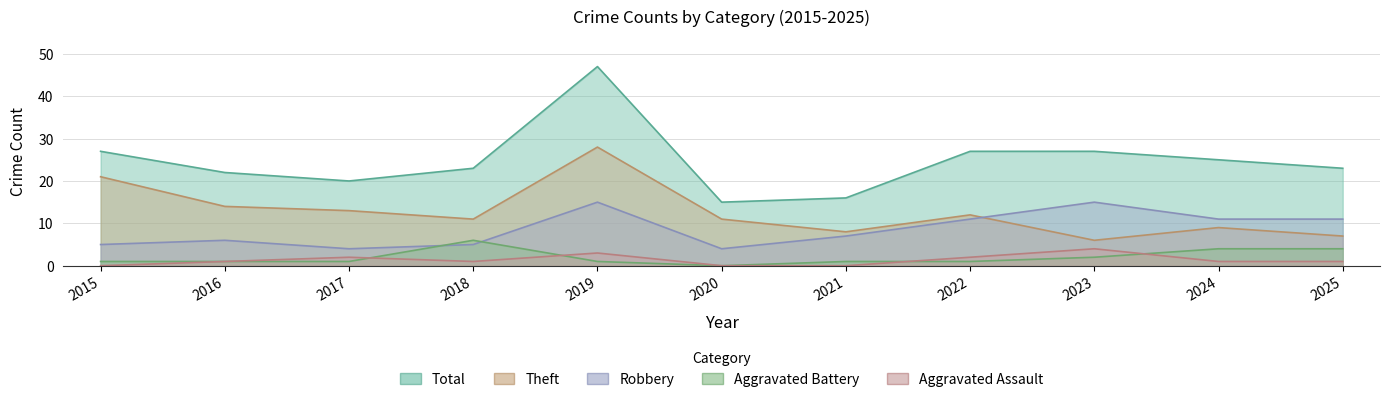

In Total, how many points are lower than both neighbors (excluding endpoints)?

2